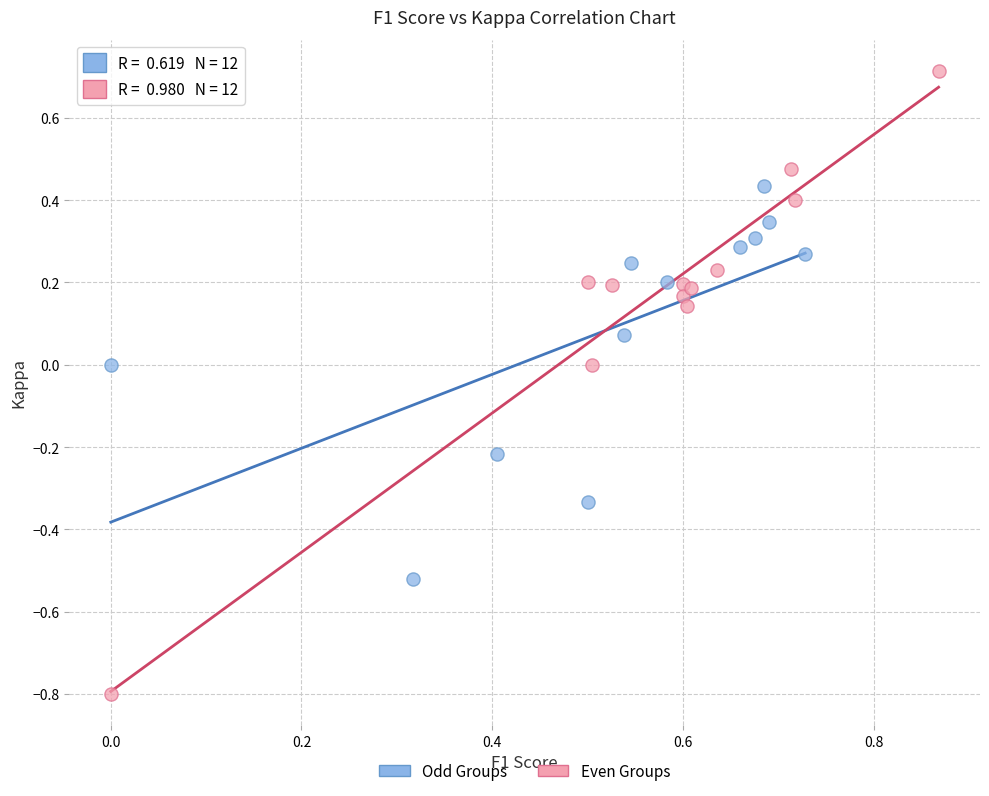

Which series reaches the minimum Y coordinate?

Even Groups